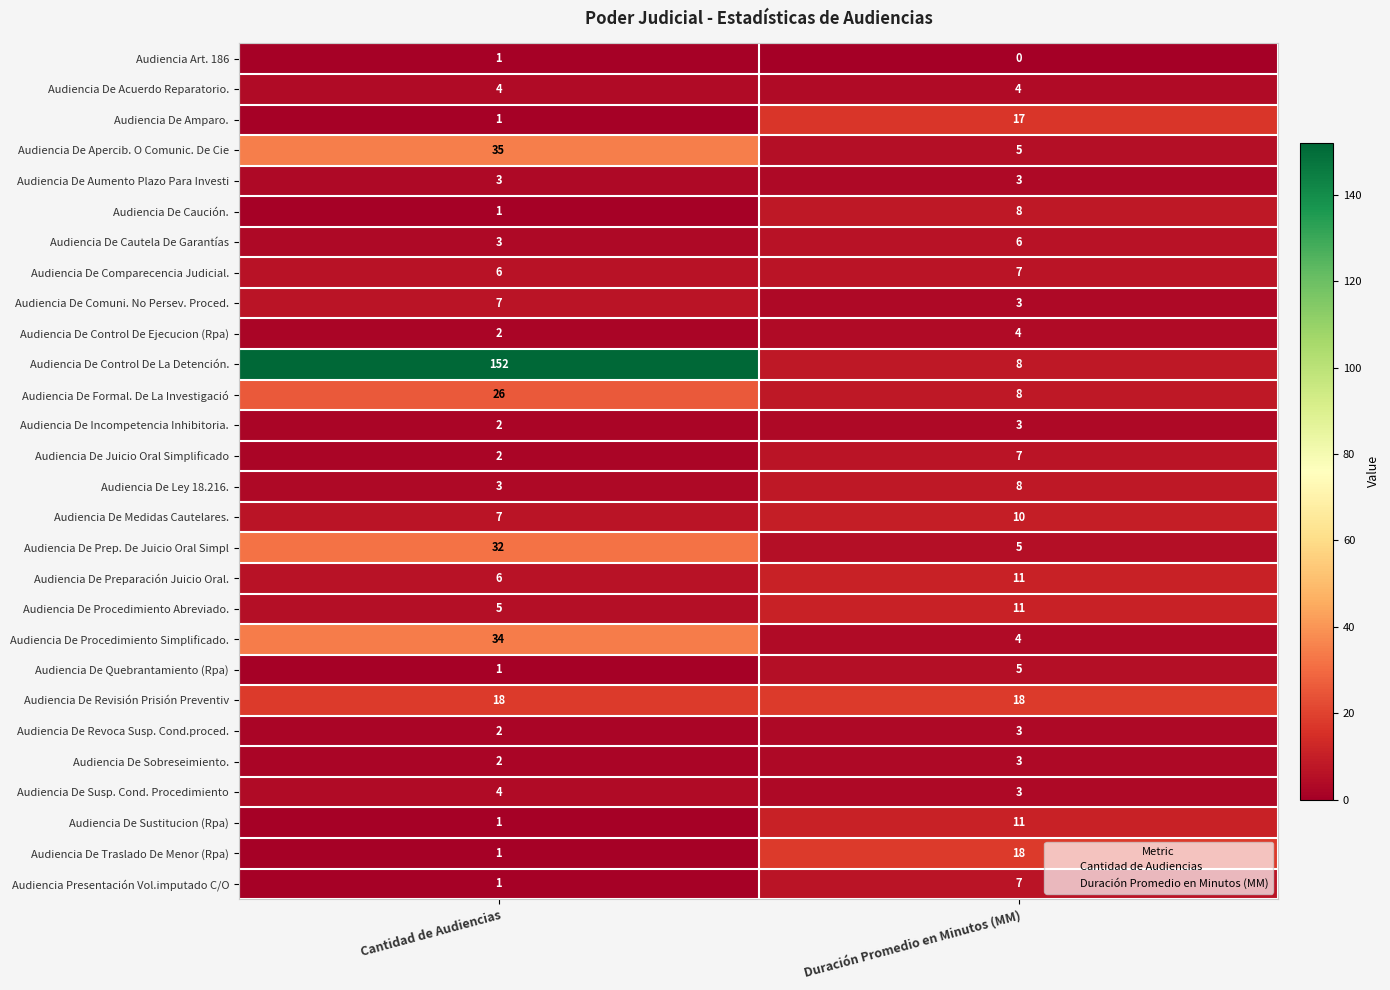

What is the difference between the maximum and minimum values in the Audiencia Presentación Vol.imputado C/O series?

6